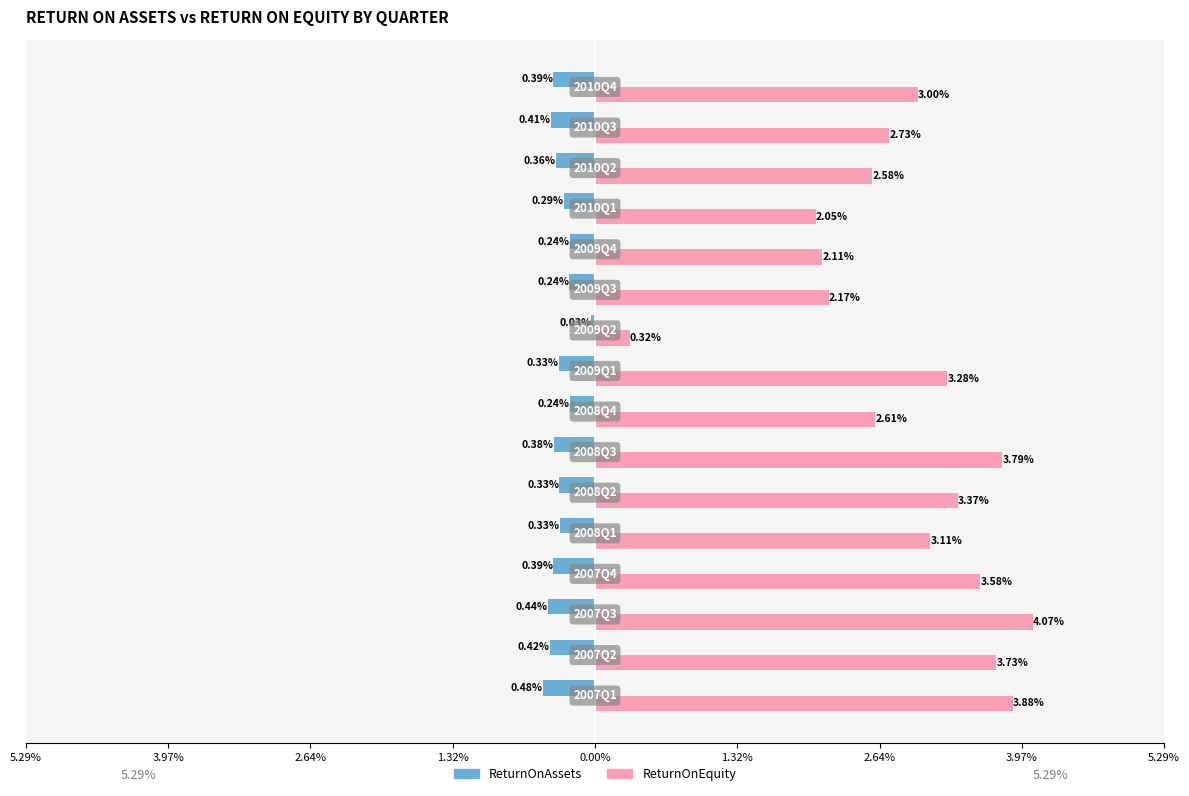

Reading left to right, list all the values displayed in this chart.

ReturnOnAssets: -0.5	-0.4	-0.4	-0.4	-0.3	-0.3	-0.4	-0.2	-0.3	-0.0	-0.2	-0.2	-0.3	-0.4	-0.4	-0.4
ReturnOnEquity: 3.9	3.7	4.1	3.6	3.1	3.4	3.8	2.6	3.3	0.3	2.2	2.1	2.0	2.6	2.7	3.0